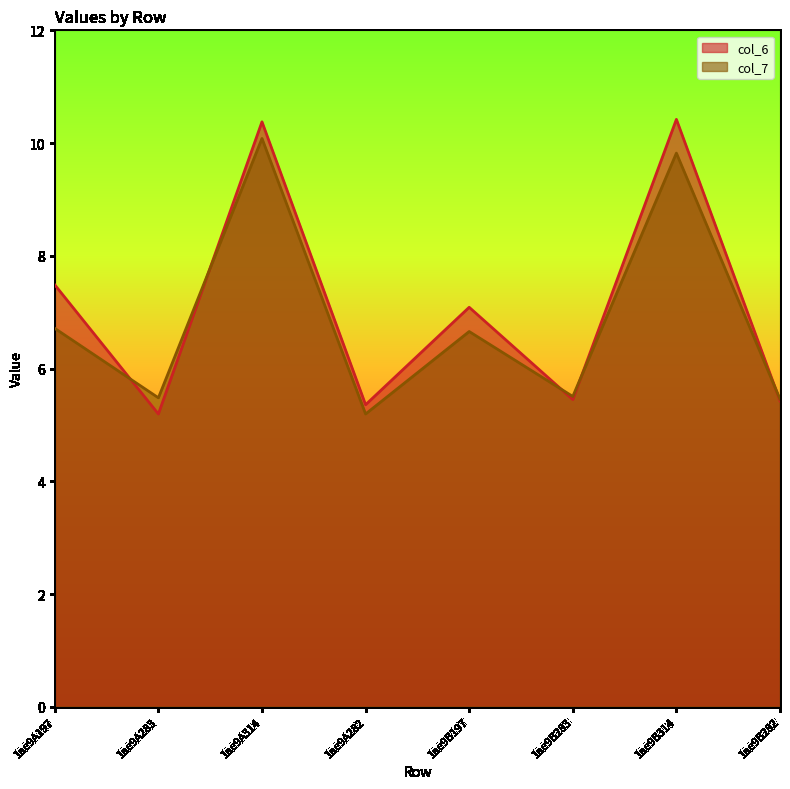

At which category is the sum across all series the highest?

1ae9A314